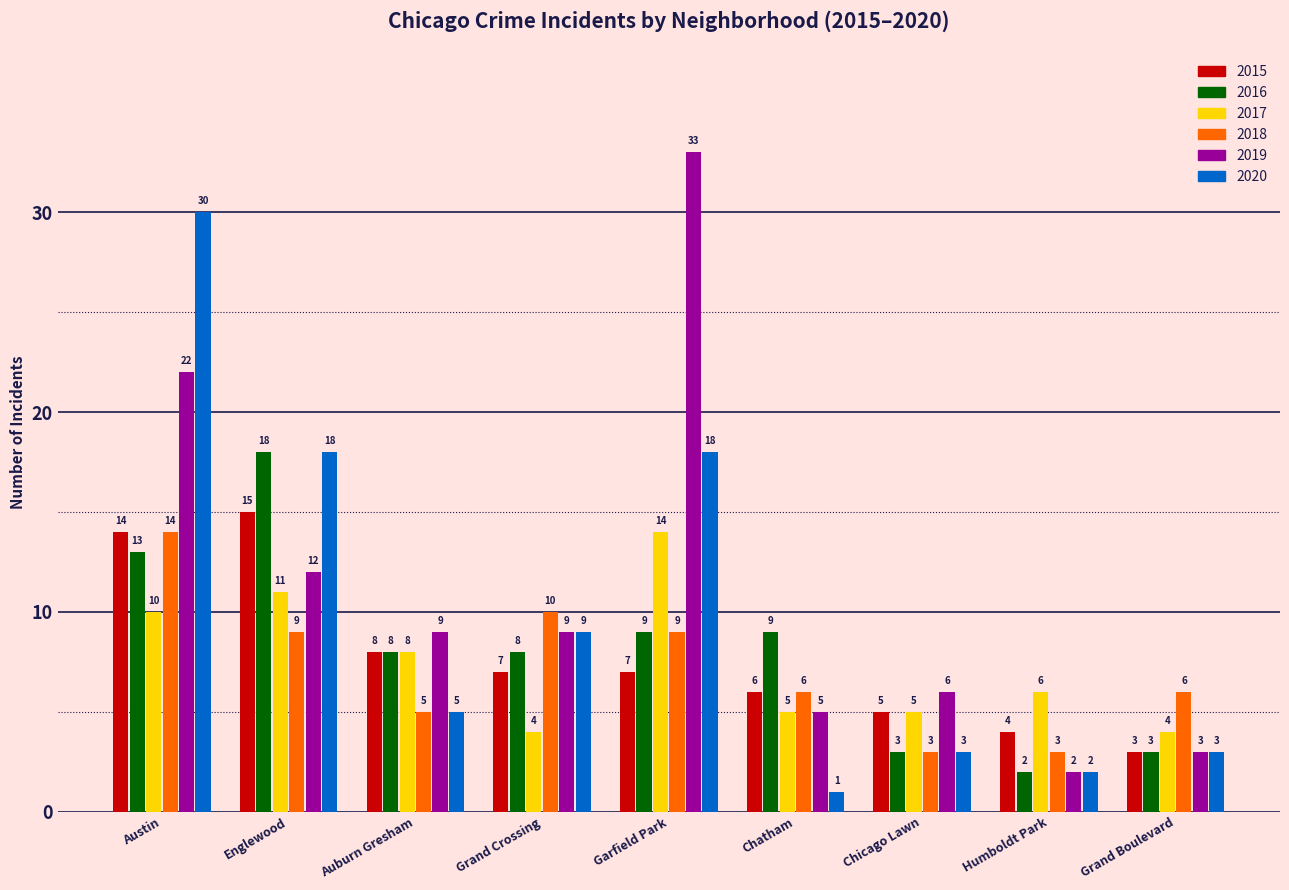

What is the maximum value for 2016?

18